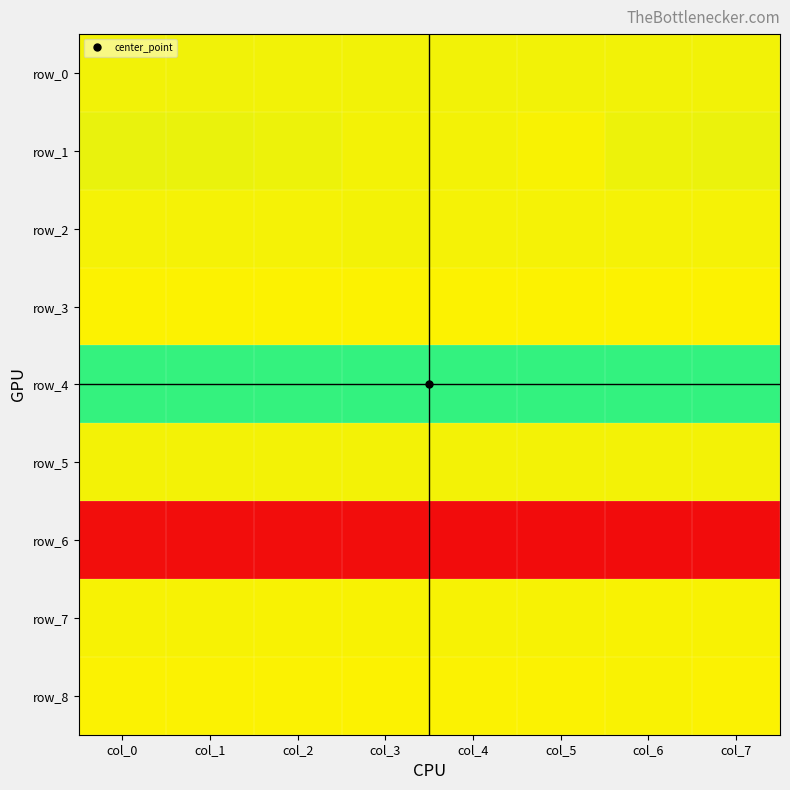

Reading right to left, what are all the values shown in this chart?

row_0: 0.7	0.7	0.7	0.7	0.7	0.7	0.7	0.7
row_1: 0.7	0.7	0.7	0.7	0.7	0.7	0.7	0.7
row_2: 0.7	0.7	0.7	0.7	0.7	0.7	0.7	0.7
row_3: 0.7	0.7	0.7	0.7	0.7	0.7	0.7	0.7
row_4: 1.0	1.0	1.0	1.0	1.0	1.0	1.0	1.0
row_5: 0.7	0.7	0.7	0.7	0.7	0.7	0.7	0.7
row_6: 0.0	0.0	0.0	0.0	0.0	0.0	0.0	0.0
row_7: 0.7	0.7	0.7	0.7	0.7	0.7	0.7	0.7
row_8: 0.7	0.7	0.7	0.7	0.7	0.7	0.7	0.7